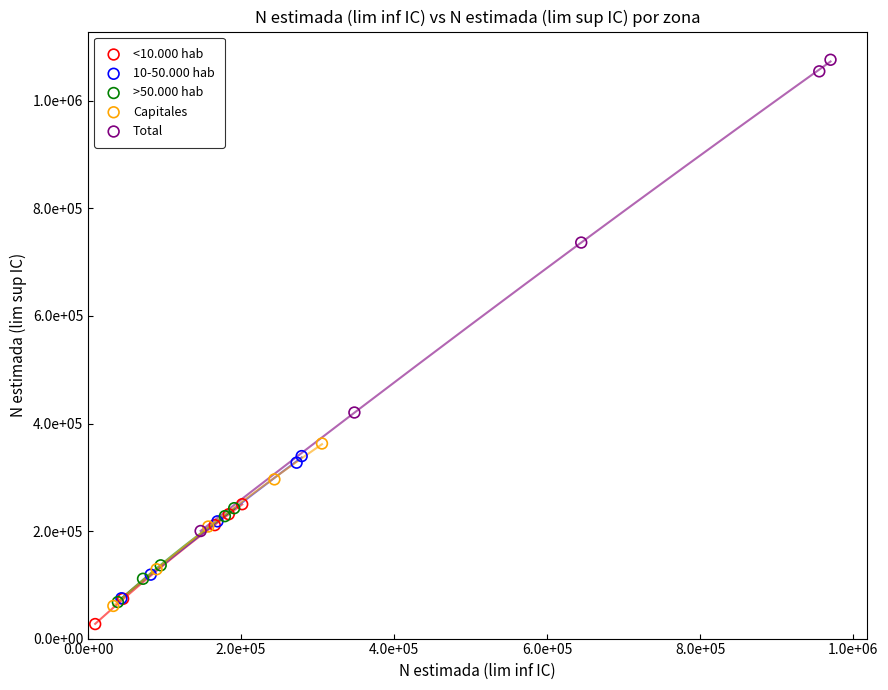

Which series has the largest Y range (max minus min)?

Total